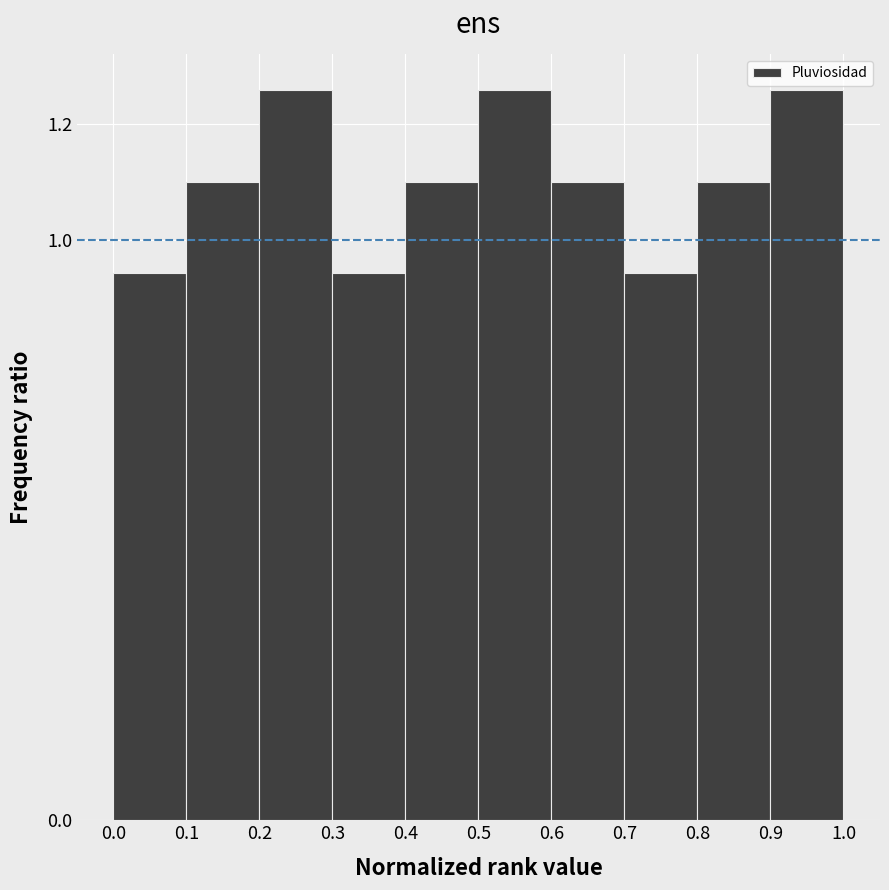

What is the height of the bar covering 0.8 to 0.9 on the x-axis? The values are not printed on the chart, so give them approximately, as read against the axis.

1.10